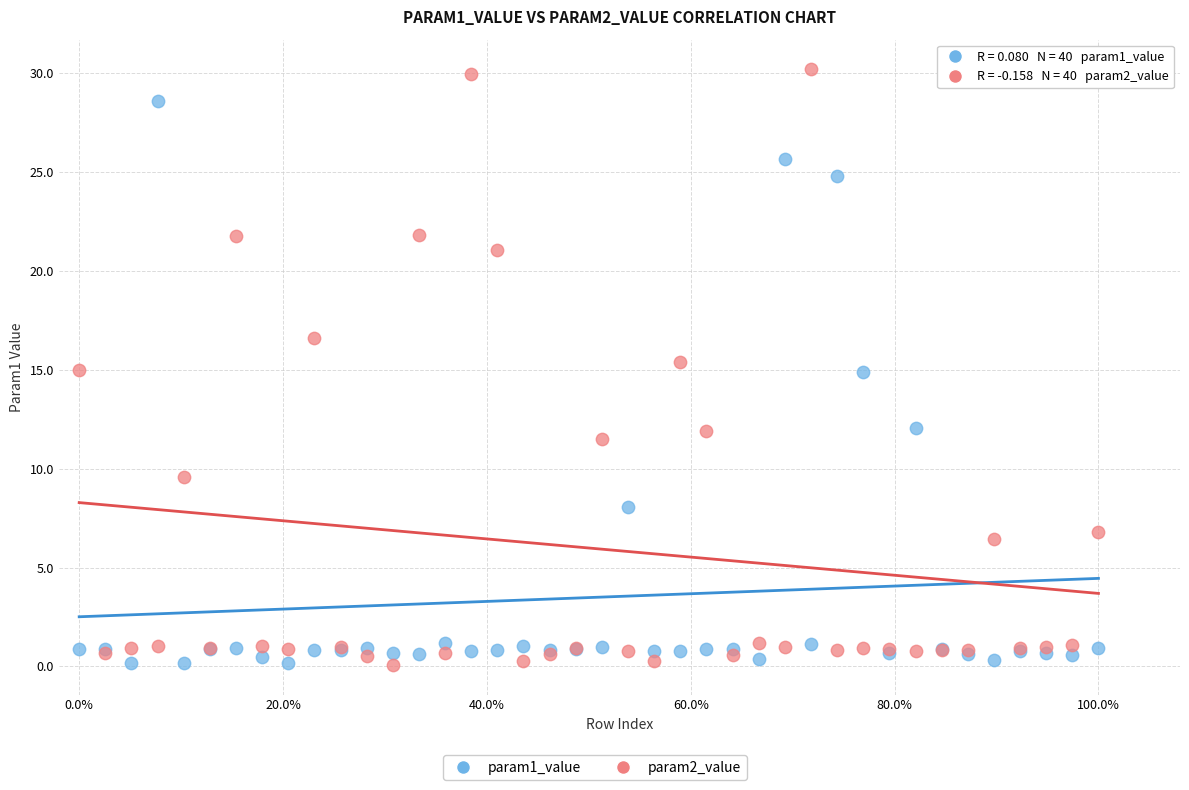

Which series reaches the maximum Y coordinate?

param2_value